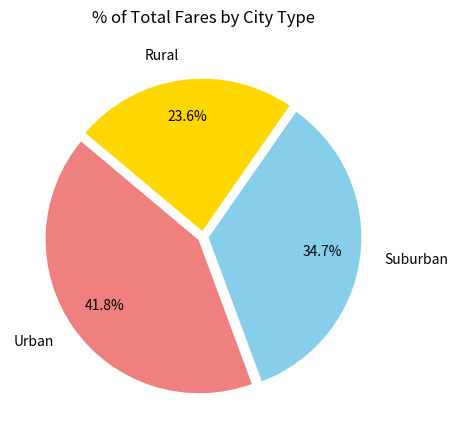

Approximately how many times larger is the value at Urban compared to Rural?

1.8